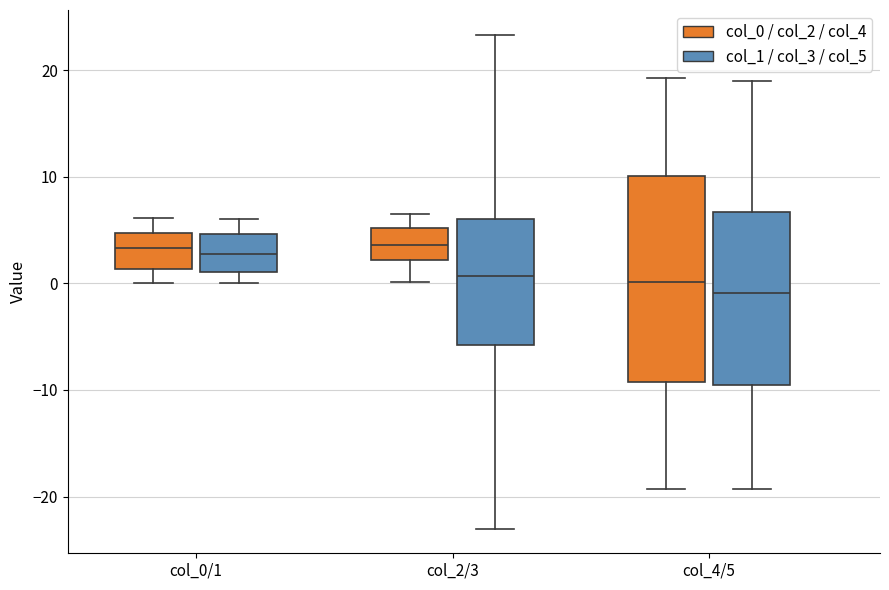

Reading left to right, transcribe this box plot: for each box, give where its median line is, the range the box spans, and where its two whiskers end, as read against the y-axis. The values are not printed on the chart, so give them approximately, as read against the axis.

col_0/1 (col_0 / col_2 / col_4): median 3, box 1 to 5, whiskers 0 to 6
col_0/1 (col_1 / col_3 / col_5): median 3, box 1 to 5, whiskers 0 to 6
col_2/3 (col_0 / col_2 / col_4): median 4, box 2 to 5, whiskers 0 to 6
col_2/3 (col_1 / col_3 / col_5): median 1, box -6 to 6, whiskers -23 to 23
col_4/5 (col_0 / col_2 / col_4): median 0, box -9 to 10, whiskers -19 to 19
col_4/5 (col_1 / col_3 / col_5): median -1, box -10 to 7, whiskers -19 to 19